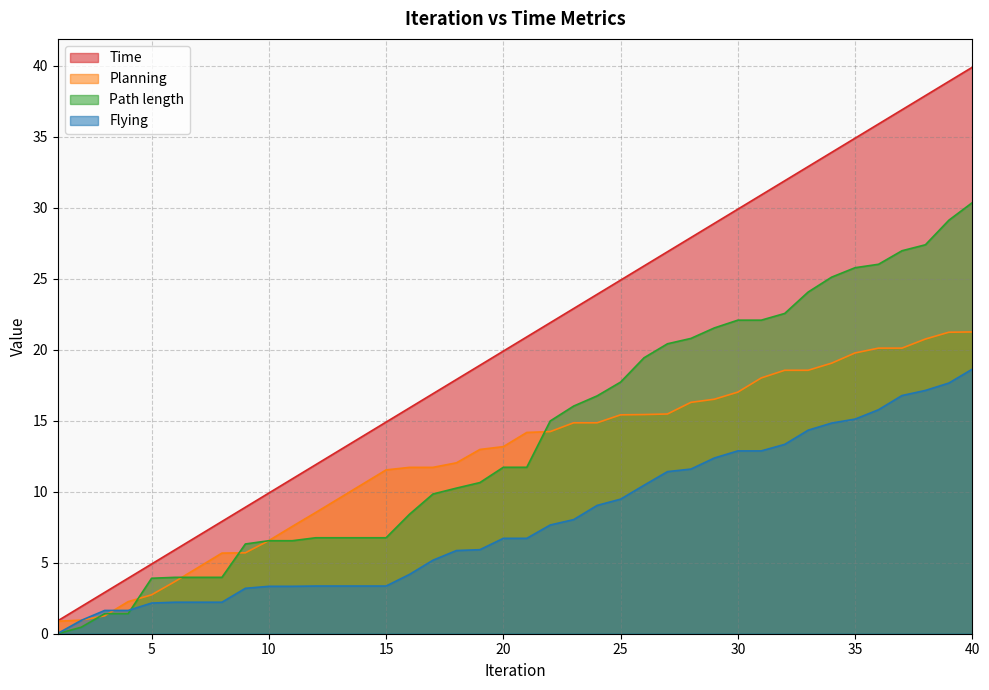

How many series are shown in this chart?

4